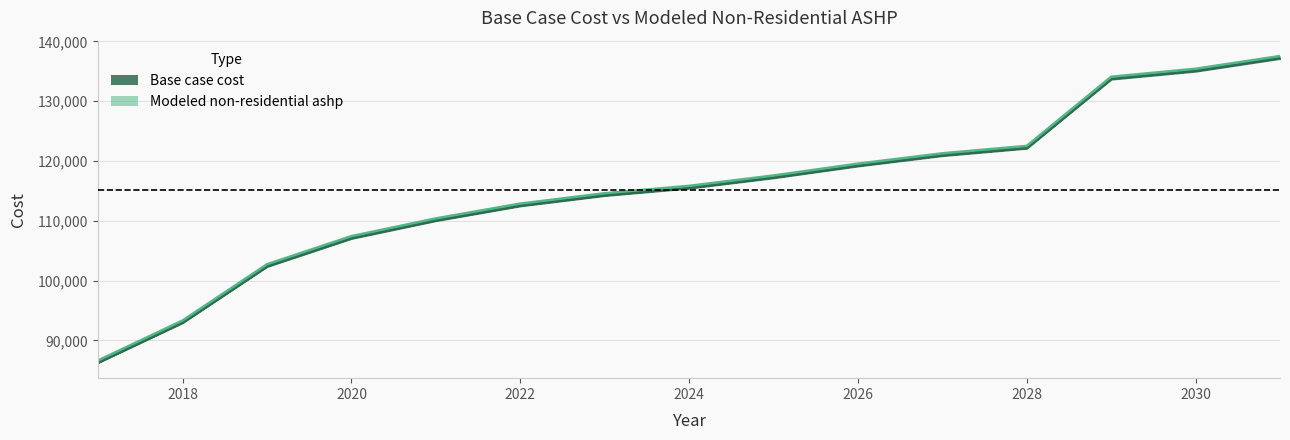

Between 2017 and 2025, which series saw the biggest shift?

Base case cost